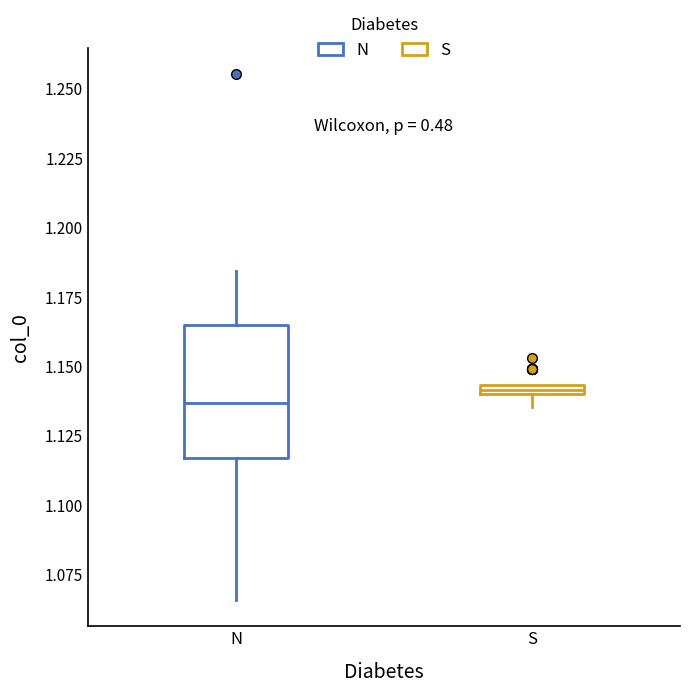

Where is the lower edge of the box for N on the y-axis? The values are not printed on the chart, so give them approximately, as read against the axis.

1.115